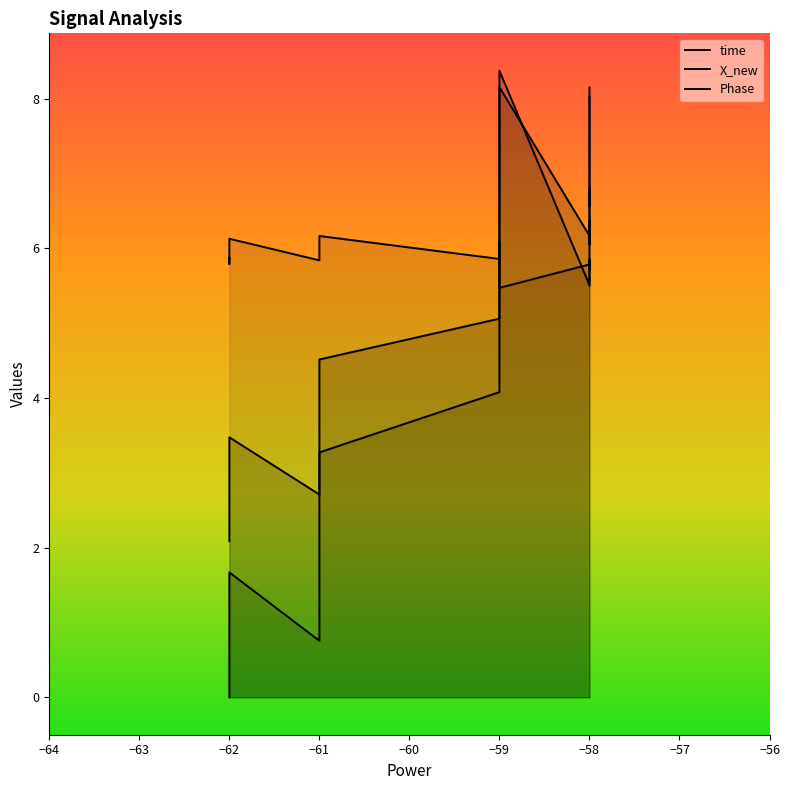

What is the average value of the time series?

5.2